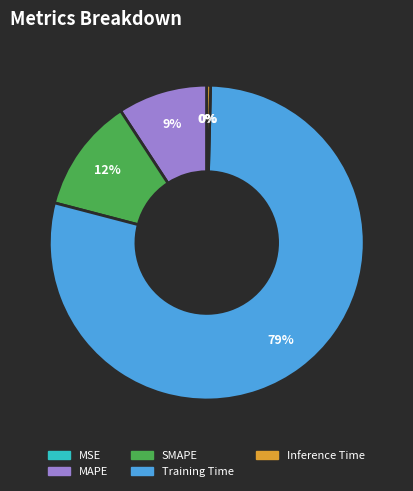

Which category accounts for the majority?

Training Time